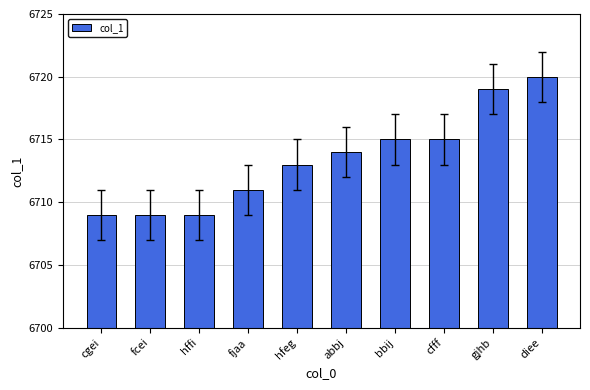

Count the number of data series in this chart.

1